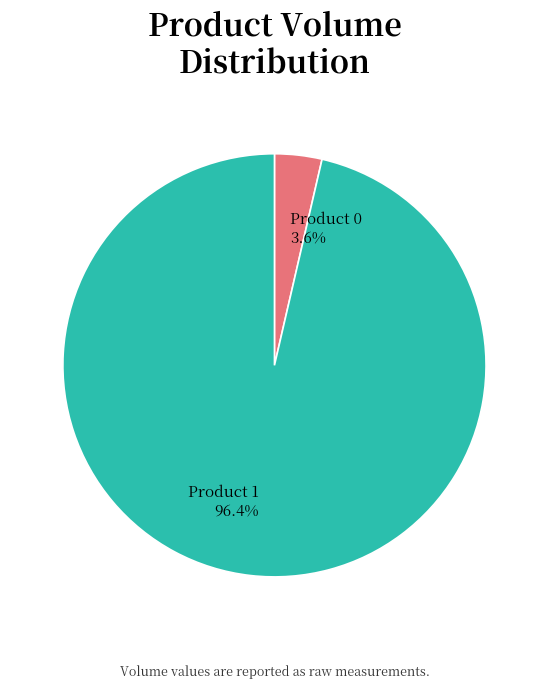

Which has a higher value, Product 0 or Product 1?

Product 1